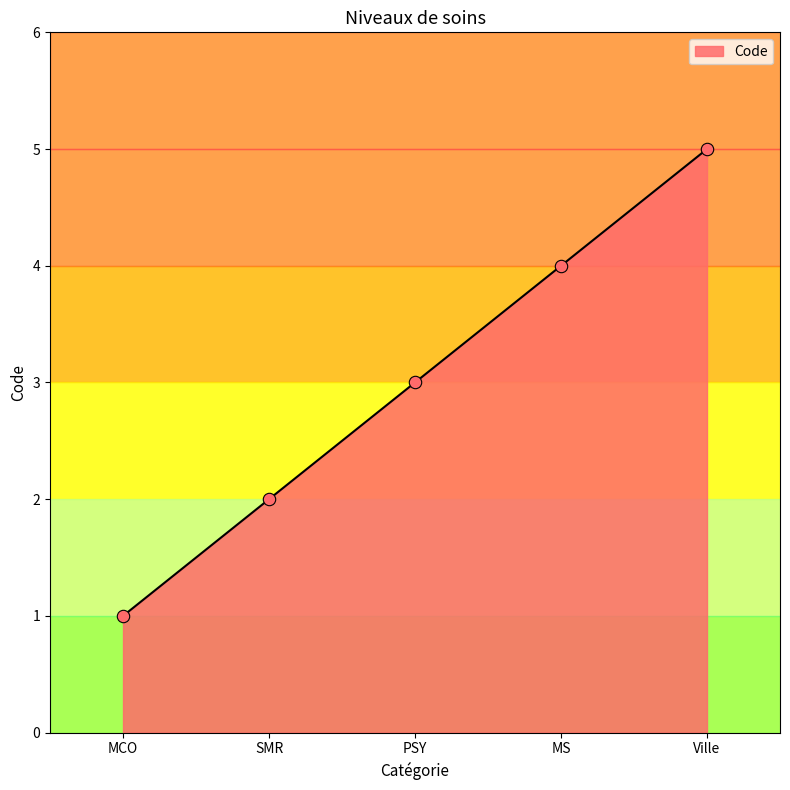

What is the ratio of the value at PSY to the value at MCO?

3.0